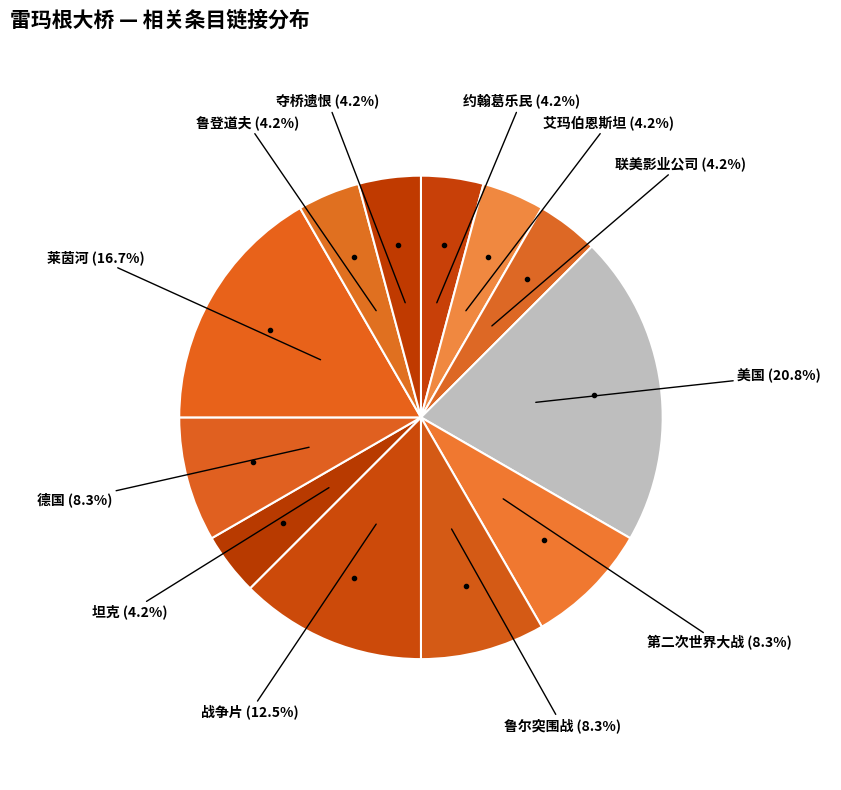

Count the number of slices in the pie.

12